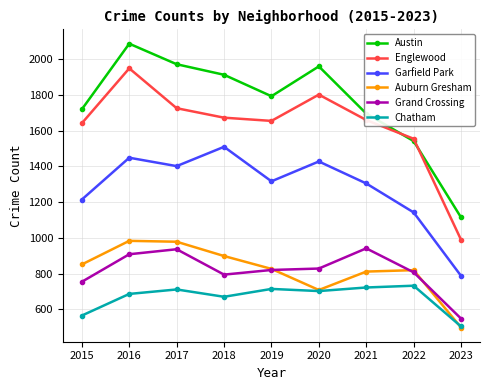

At which label does Garfield Park reach its minimum?

2023